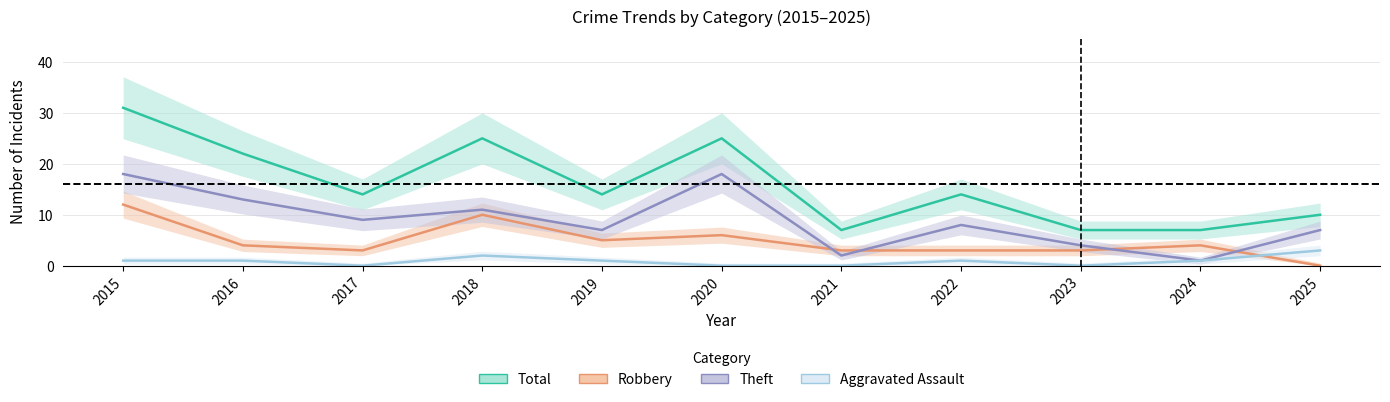

What is the value of the Total point at the 9th from the left?

7